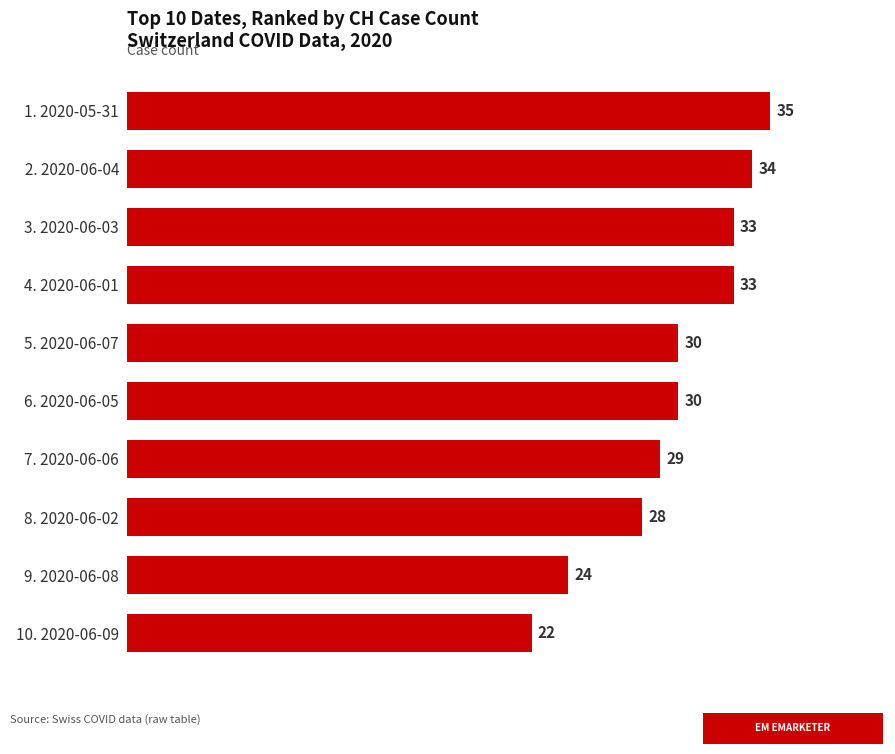

What is the change in value from 9. 2020-06-08 to 7. 2020-06-06?

+5